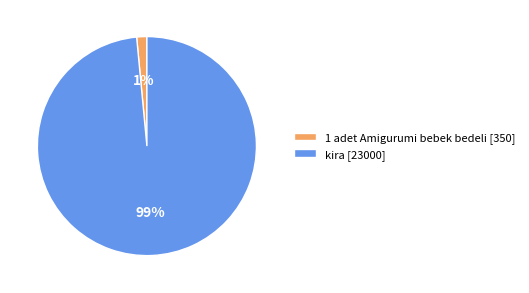

Do 1 adet Amigurumi bebek bedeli [350] and kira [23000] together represent more than half of the pie?

Yes